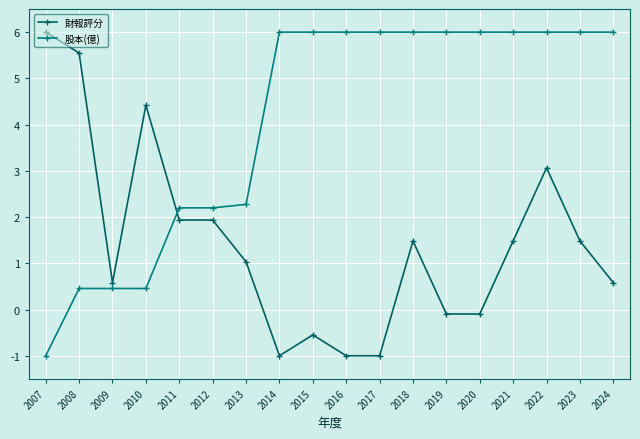

At how many categories does at least one series exceed 2?

17